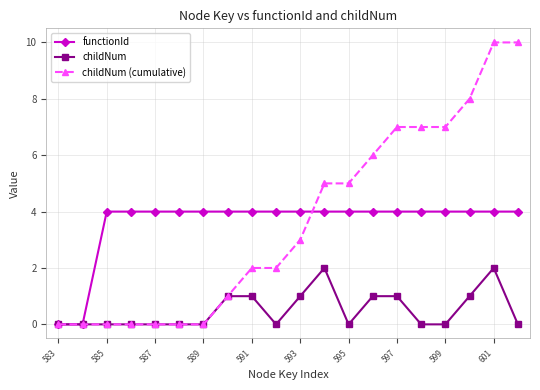

Reading left to right, extract all data points from this chart.

functionId: 0	0	4	4	4	4	4	4	4	4	4	4	4	4	4	4	4	4	4	4
childNum: 0	0	0	0	0	0	0	1	1	0	1	2	0	1	1	0	0	1	2	0
childNum (cumulative): 0	0	0	0	0	0	0	1	2	2	3	5	5	6	7	7	7	8	10	10